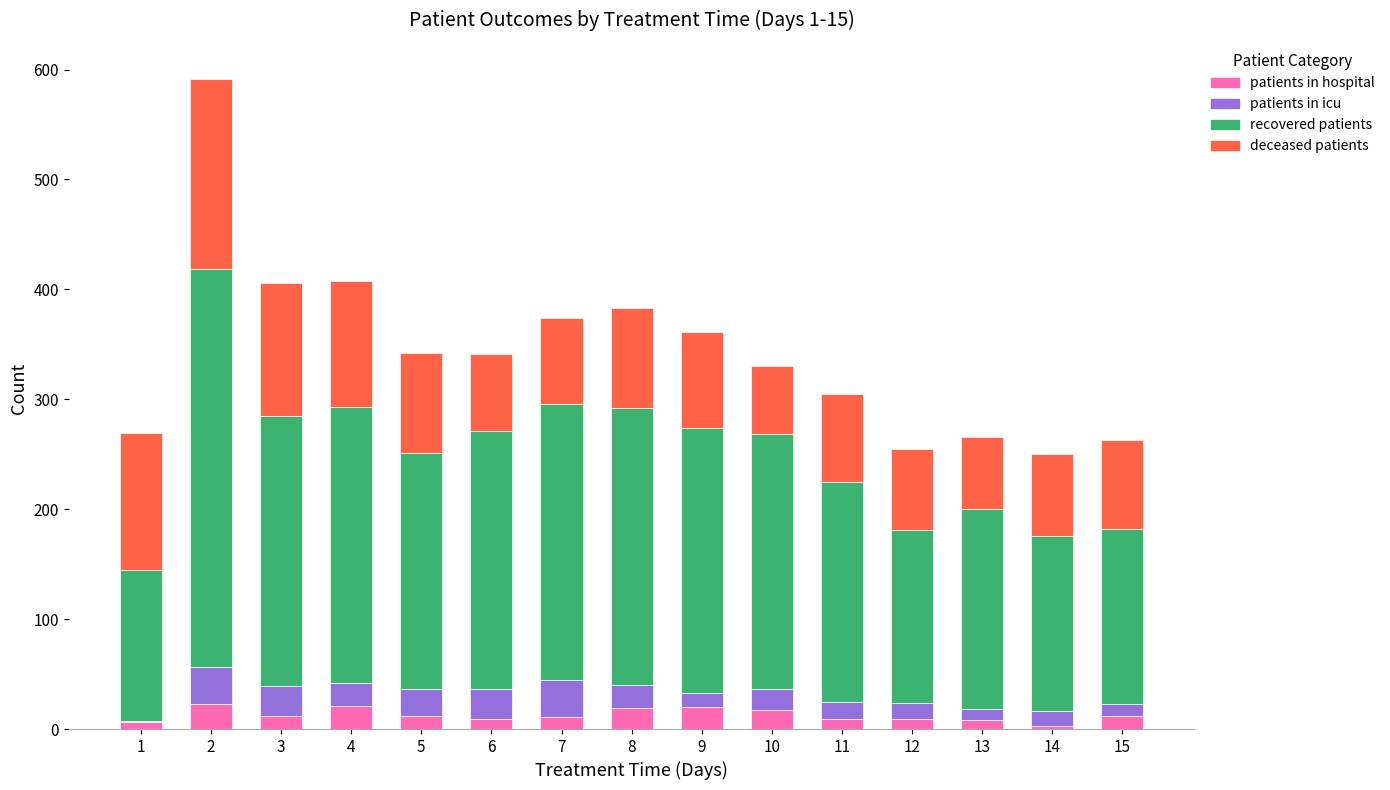

What is the maximum value for patients in hospital?

23